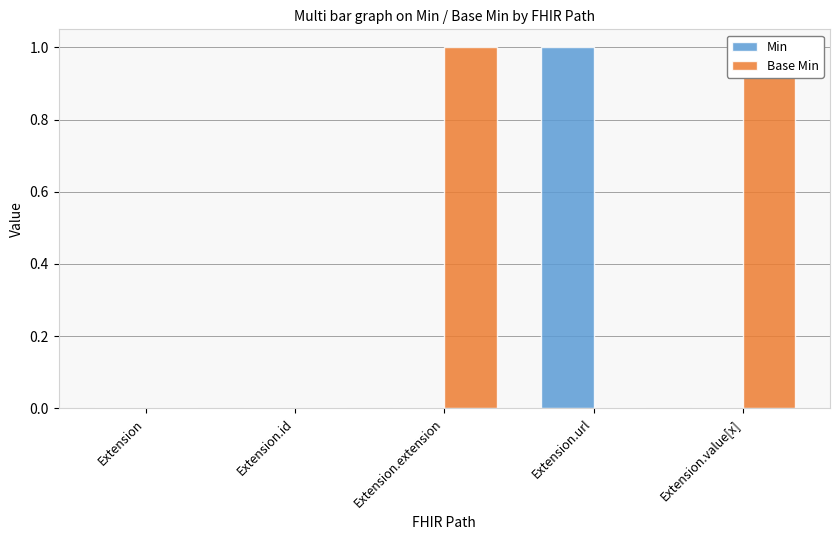

What is the label of the 4th bar from the left?

Extension.url